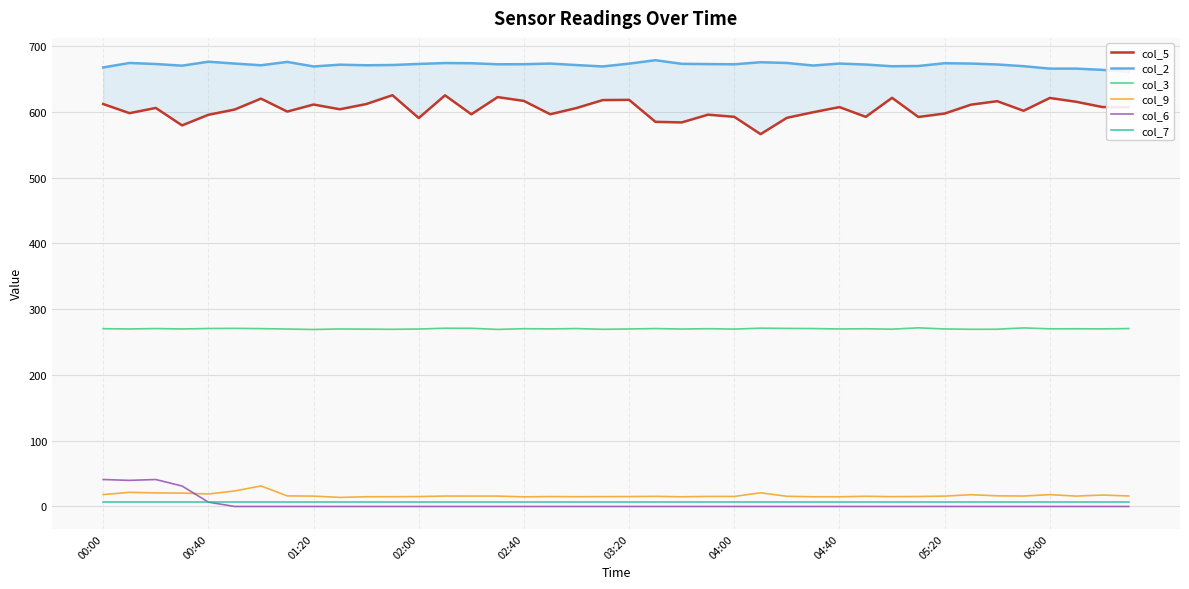

What is the average value of the col_7 series?

7.4